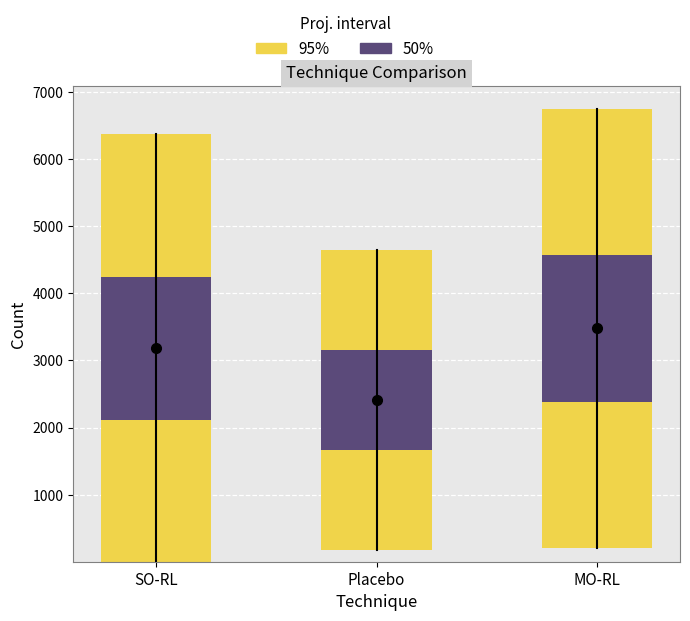

Rank the series by their maximum value, from highest to lowest.

95%, 50%